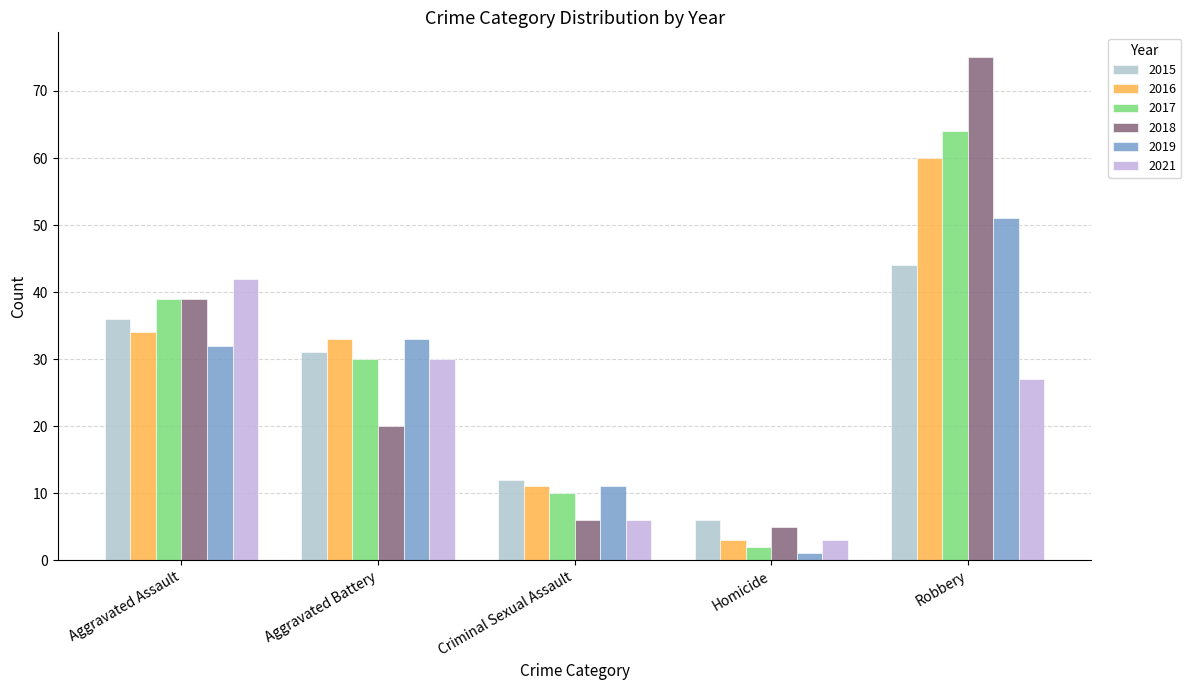

How many bars are there in each group?

6